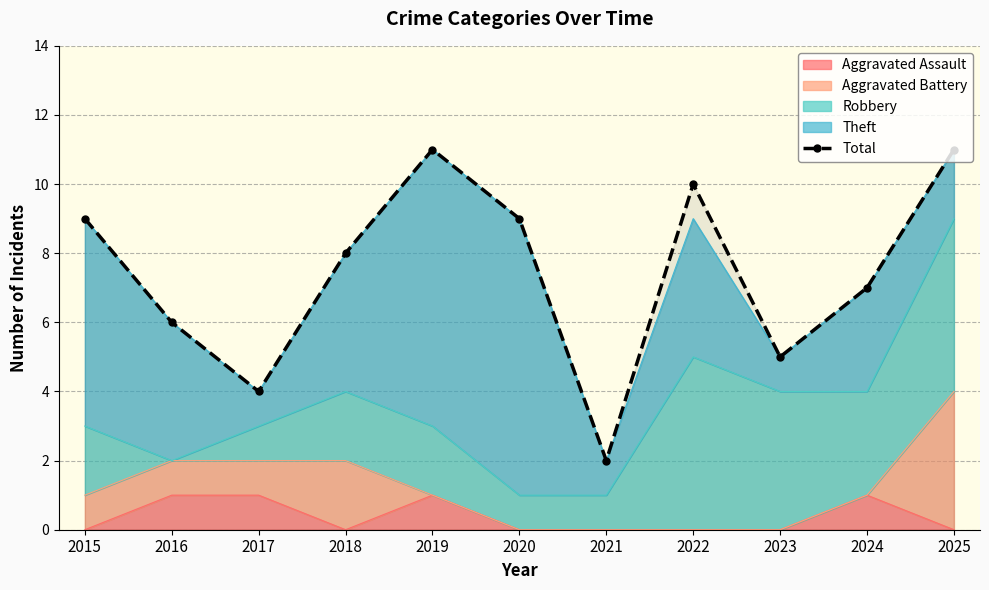

List the labels in order of value, largest first.

2019, 2025, 2022, 2015, 2020, 2018, 2024, 2016, 2023, 2017, 2021